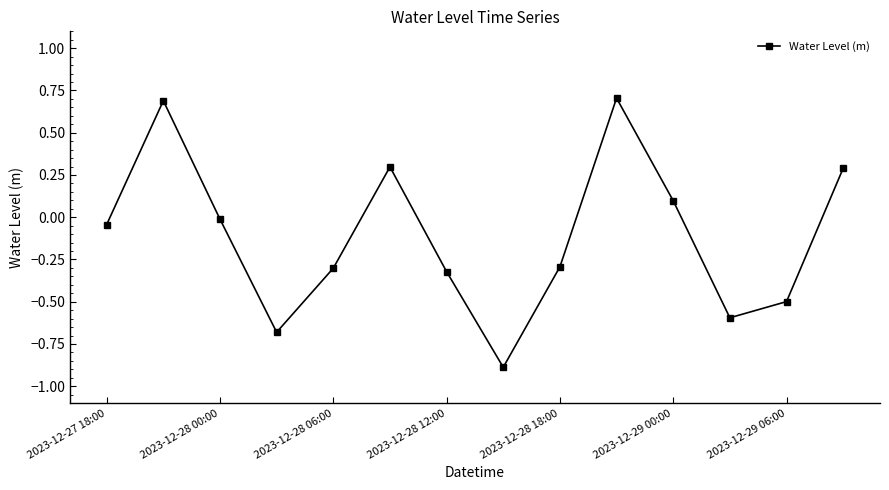

What is the value of the 11th point from the left?

0.1